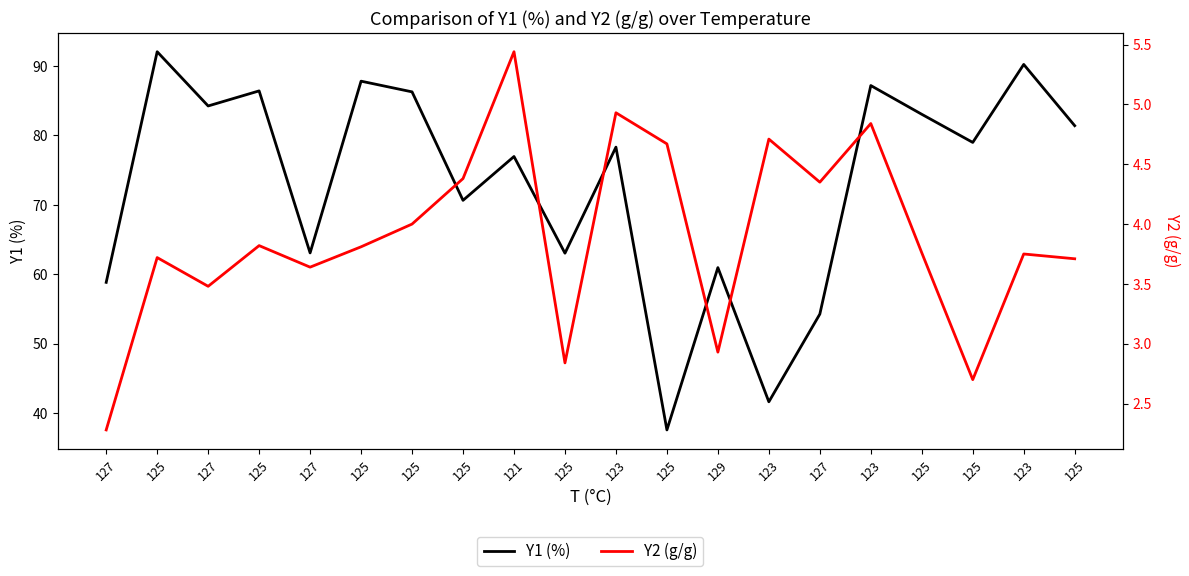

Is this an area chart (filled region under the line)?

No